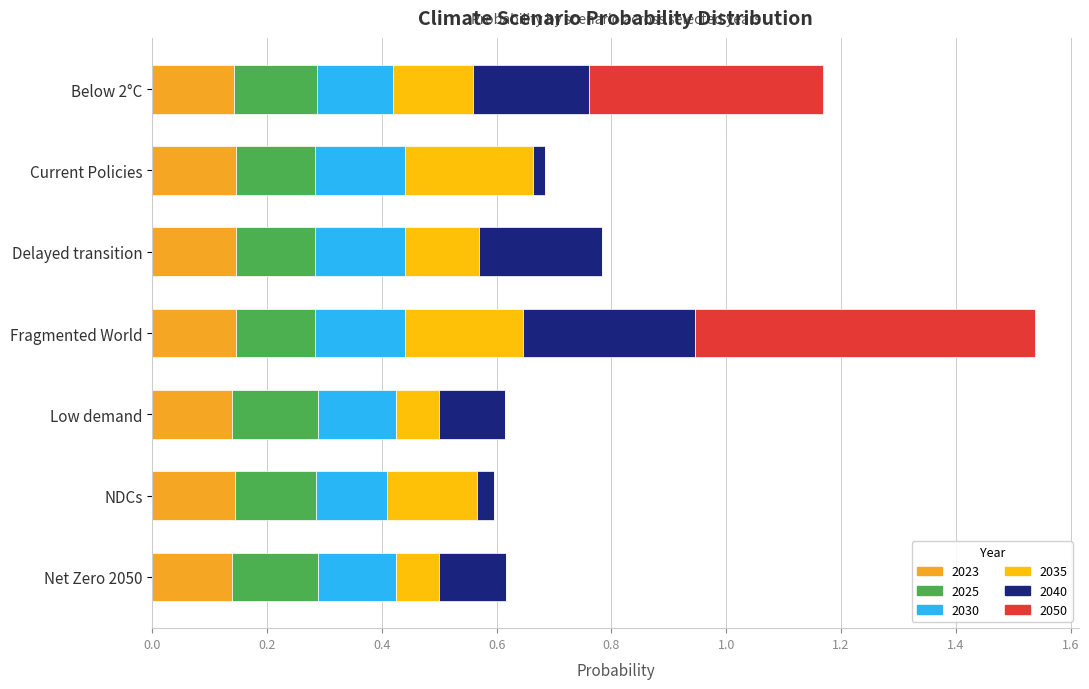

What are all the series names shown in the legend?

2023, 2025, 2030, 2035, 2040, 2050